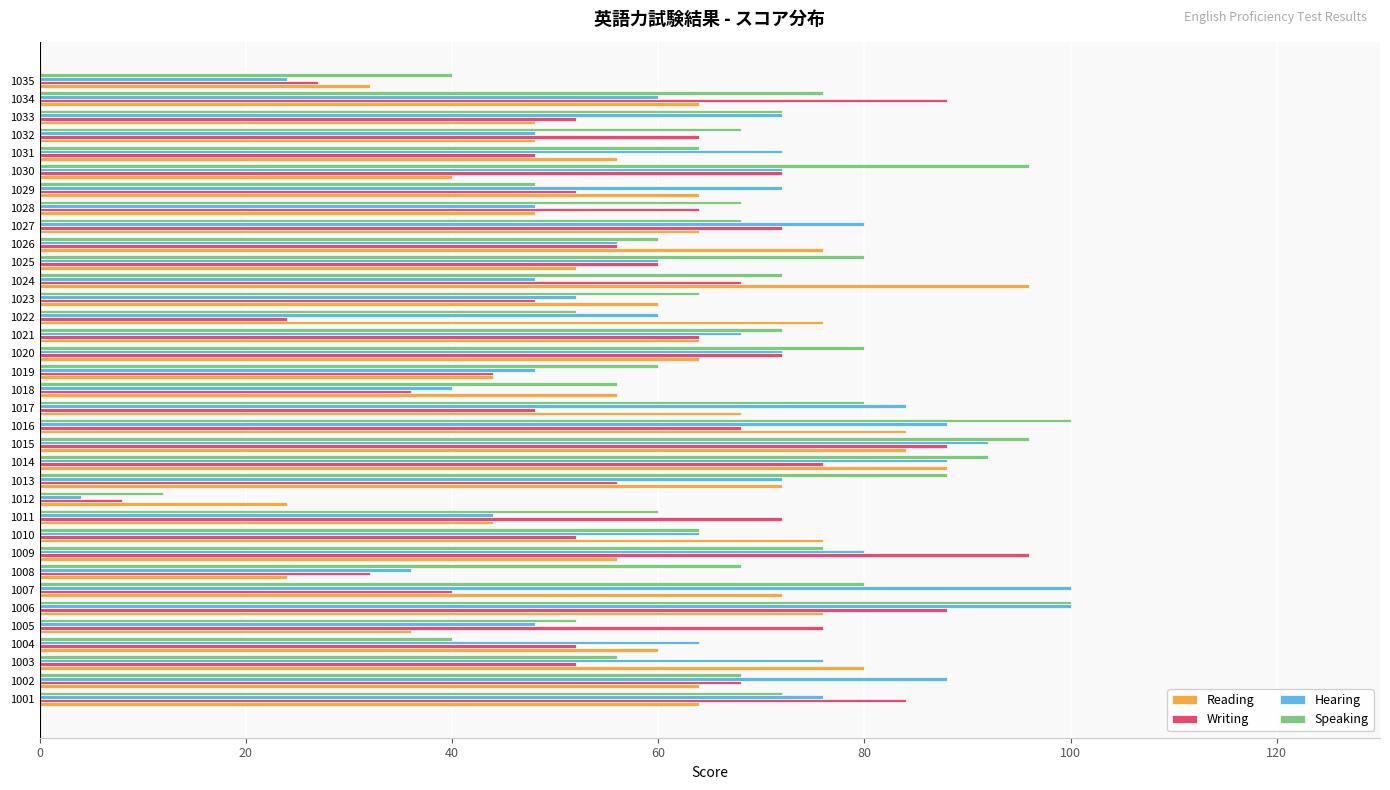

What is the difference between the Writing values at 1016 and 1021?

4